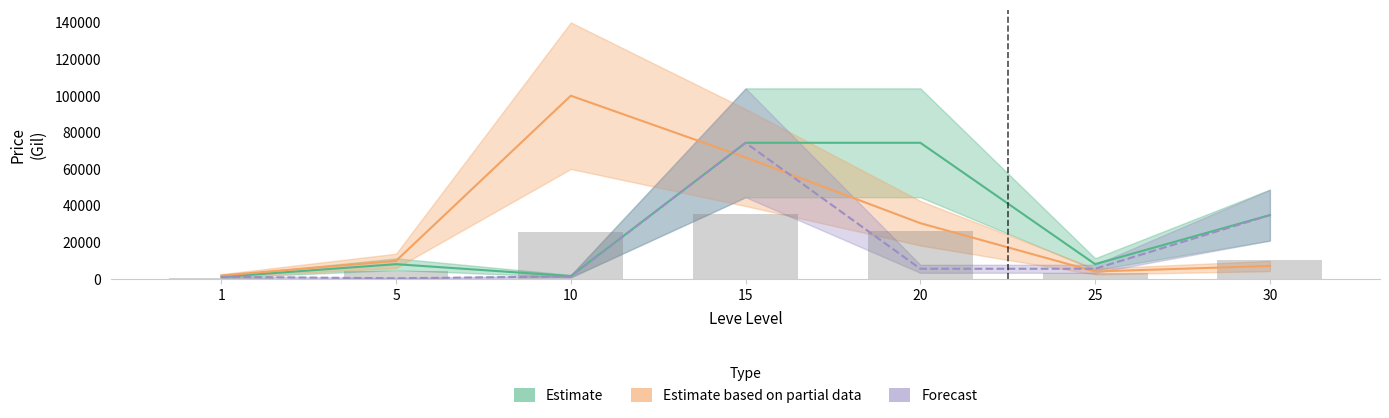

Which category has the highest value in the Estimate series?

15